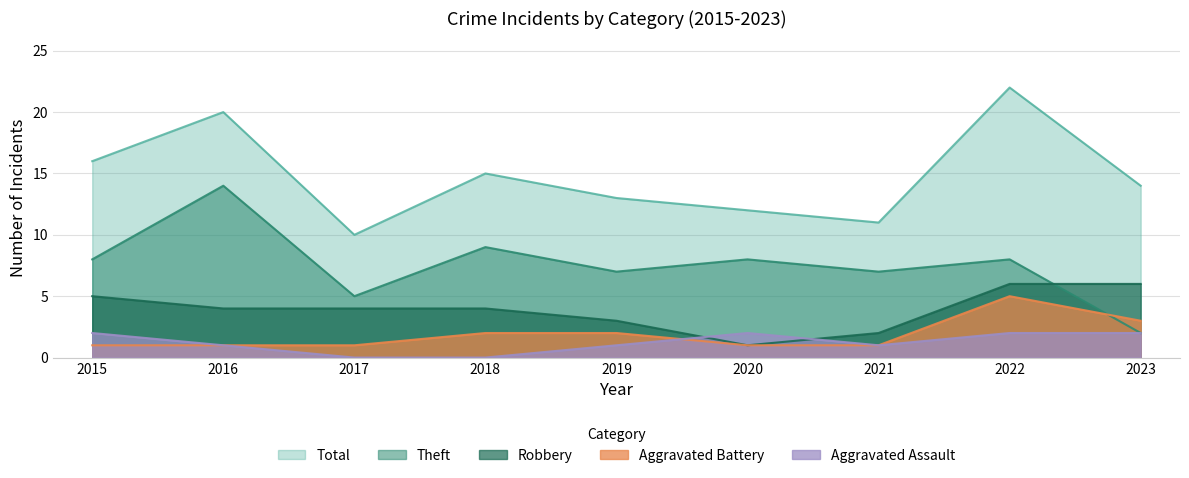

Rank the series by their maximum value, from highest to lowest.

Total, Theft, Robbery, Aggravated Battery, Aggravated Assault